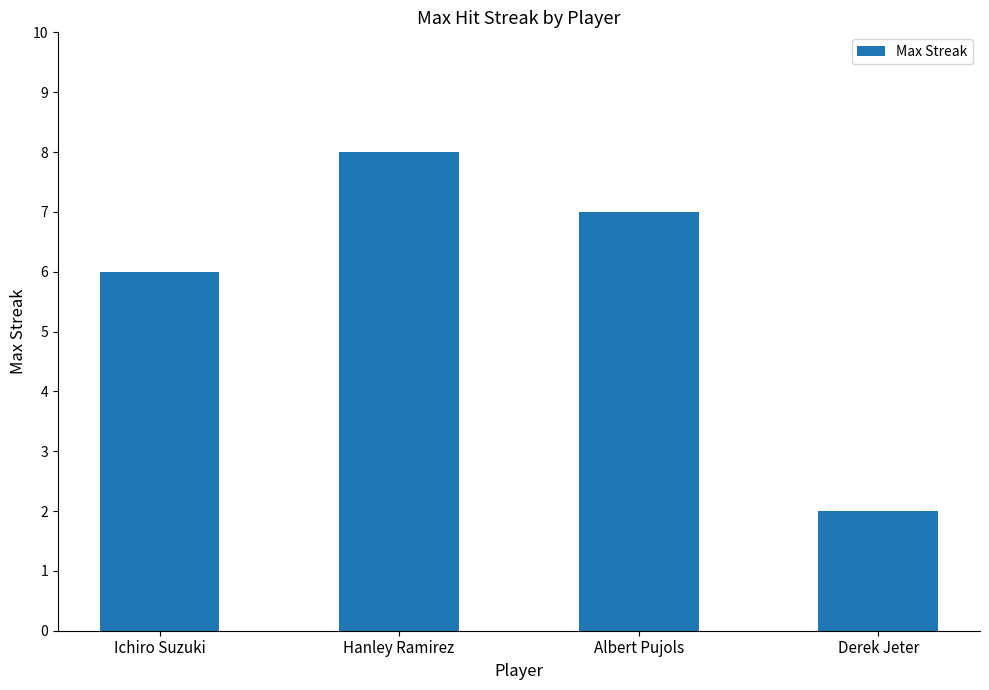

What is the value of the 4th bar from the left?

2